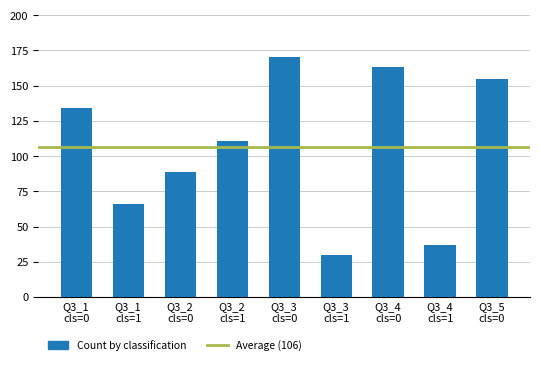

What is the average value?

106